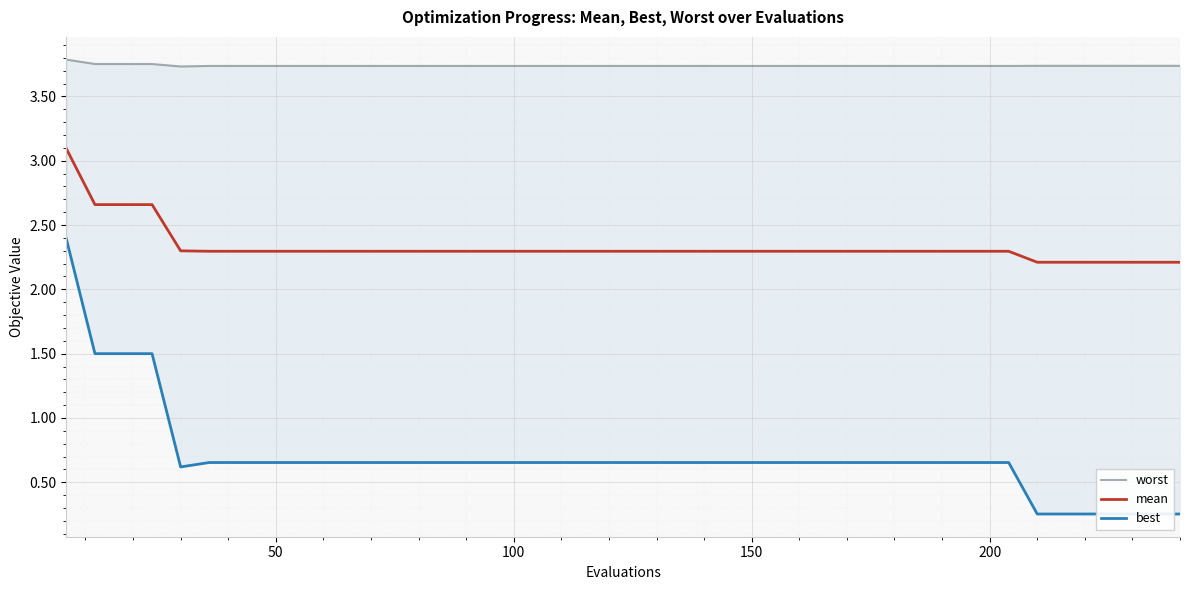

What is the lowest value of the mean series?

2.2